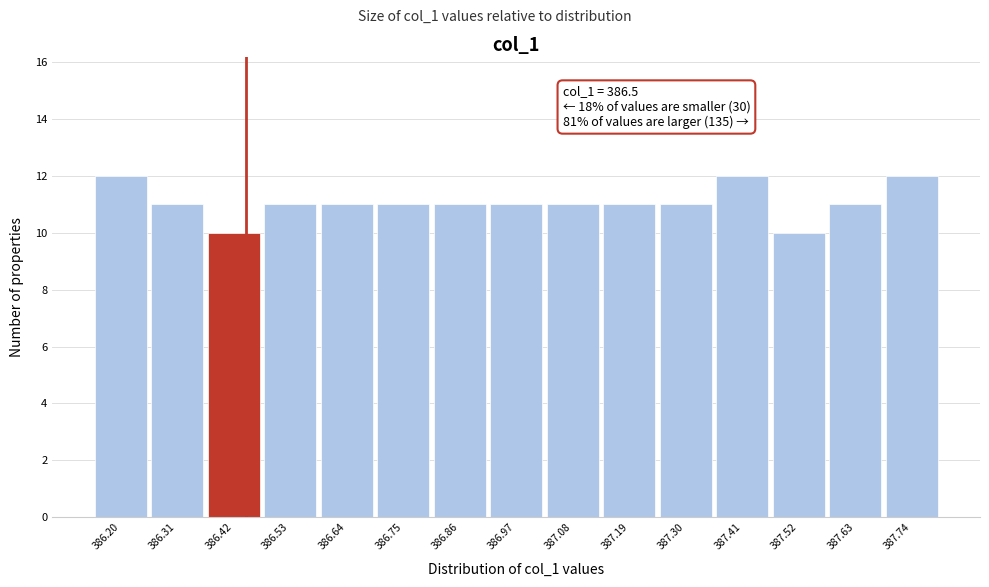

Reading left to right, extract all data points from this chart.

12	11	10	11	11	11	11	11	11	11	11	12	10	11	12